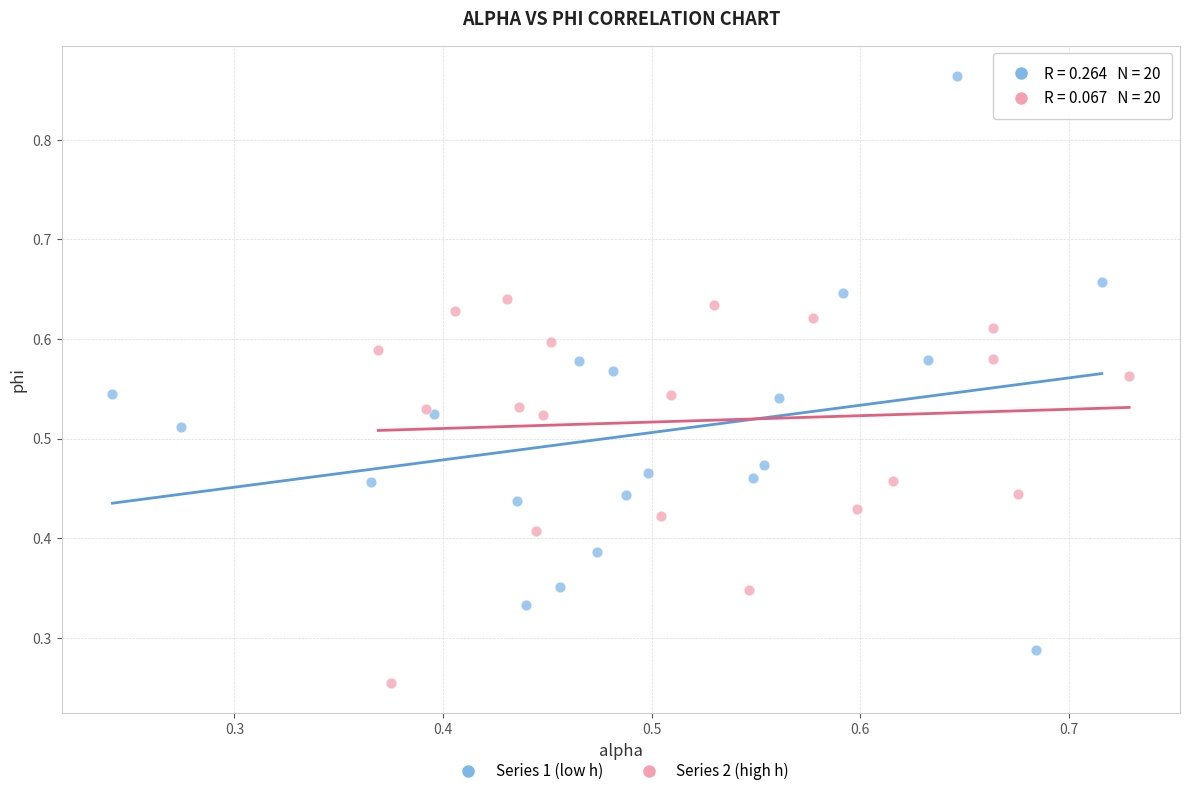

Which series reaches the maximum Y coordinate?

Series 1 (low h)